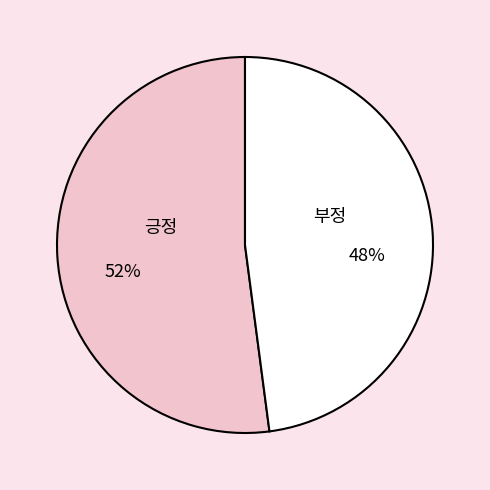

Which has a higher value, 부정 or 긍정?

긍정